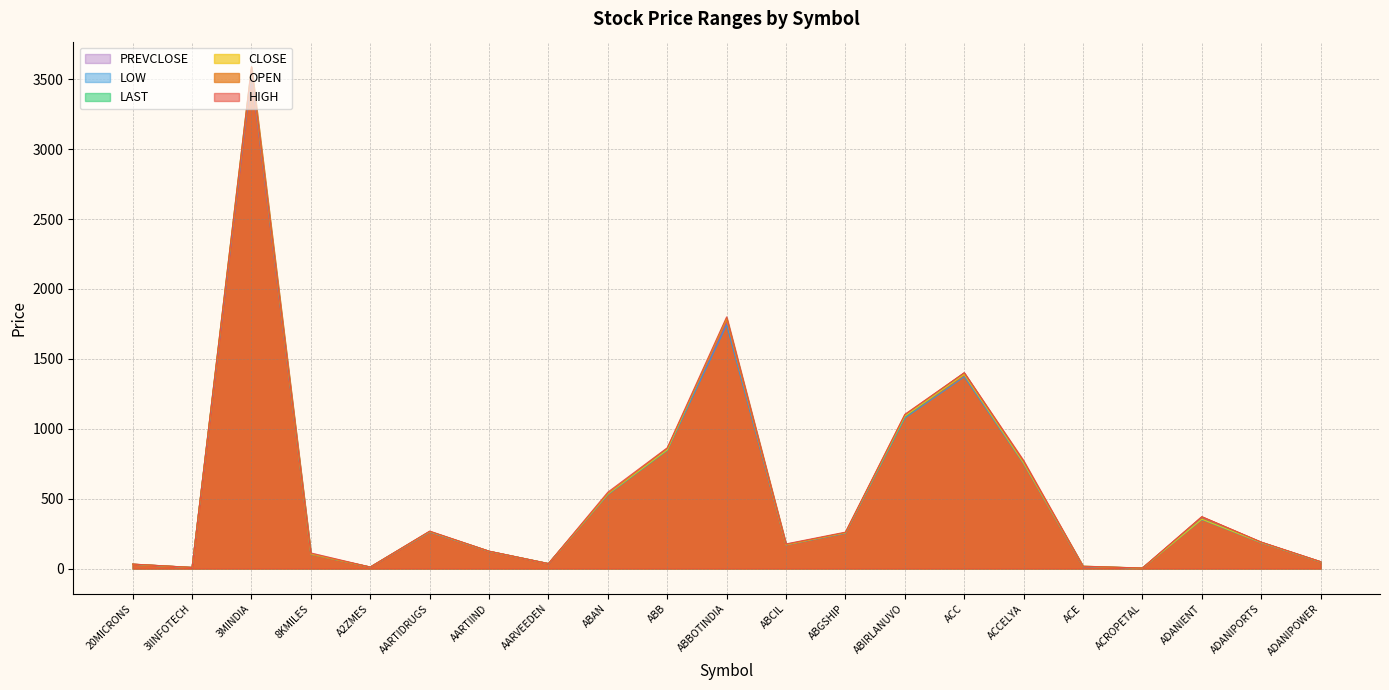

What is the average value of the PREVCLOSE series?

549.5